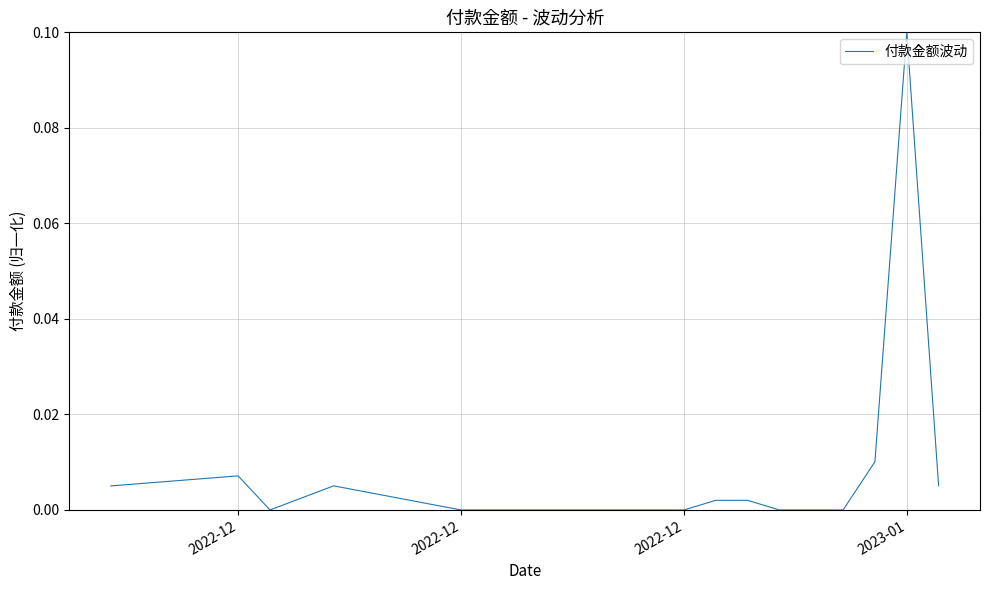

Does the chart display data point markers on the line(s)?

No